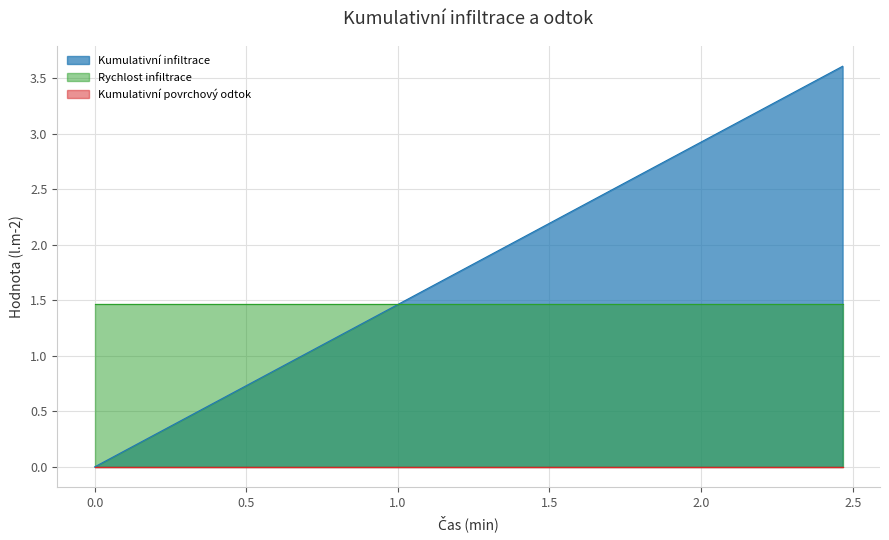

True or false: Kumulativní povrchový odtok and Kumulativní infiltrace intersect in this chart.

False